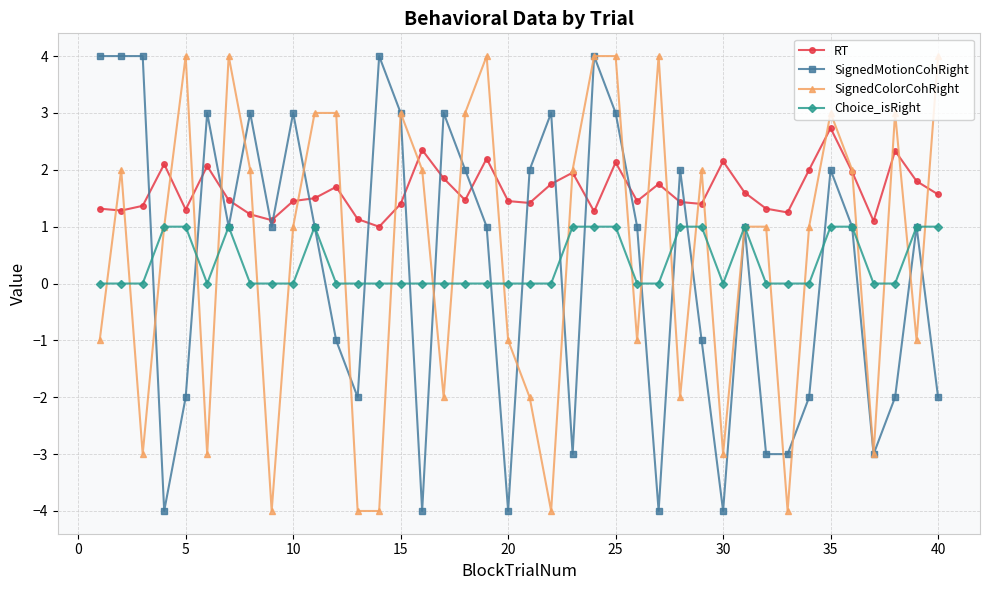

True or false: SignedColorCohRight has more than 1 points higher than both neighbors.

True